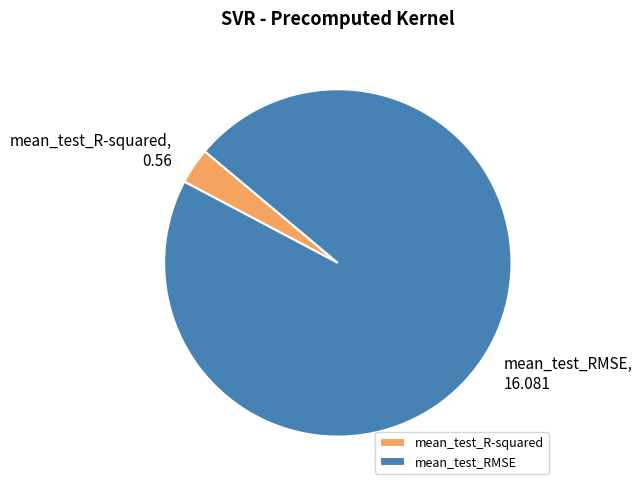

Combined, do mean_test_RMSE and mean_test_R-squared account for over 50%?

Yes